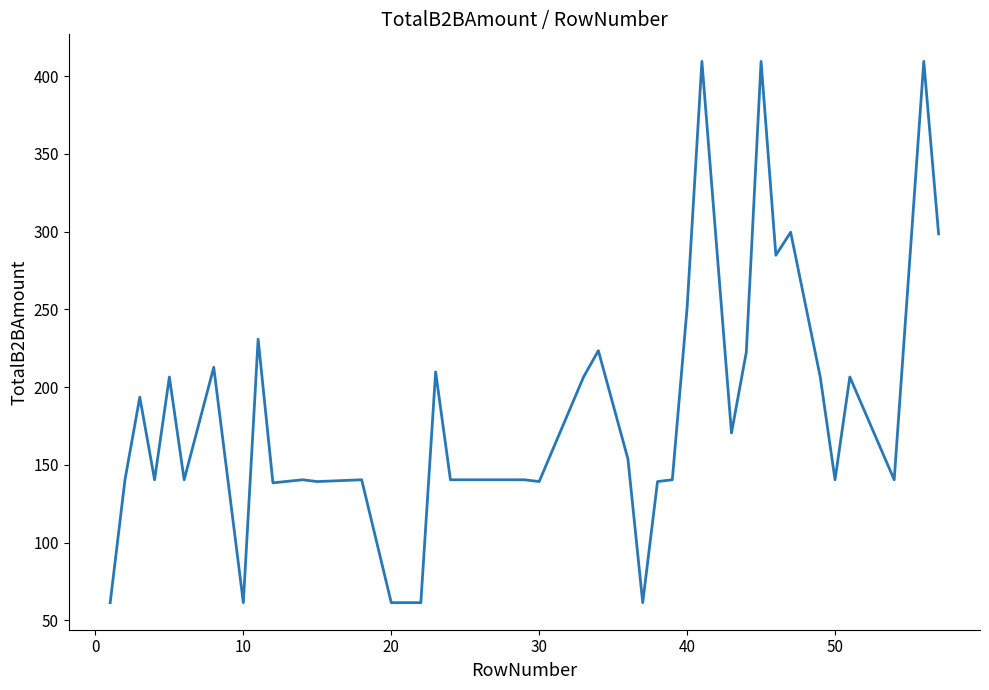

How many lines are shown in the chart?

1